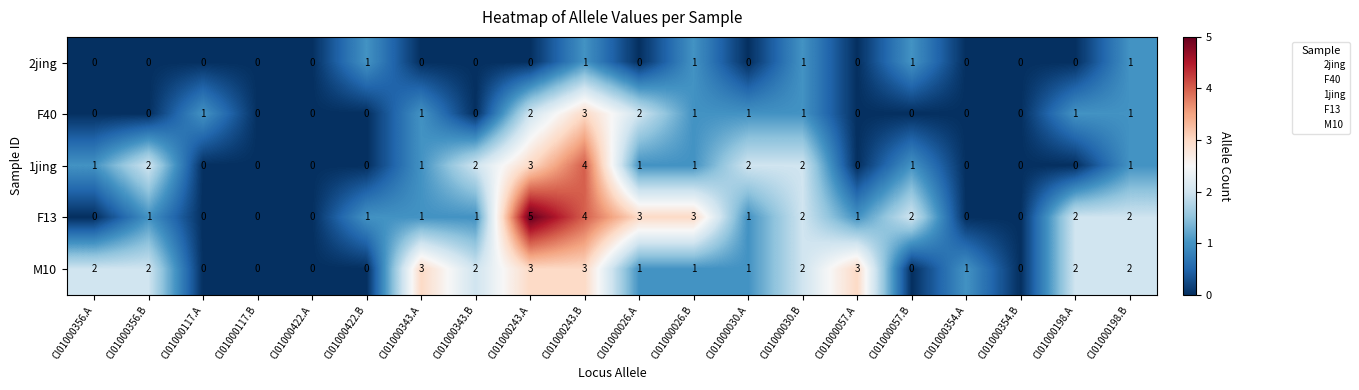

What is the maximum value shown in the chart?

5